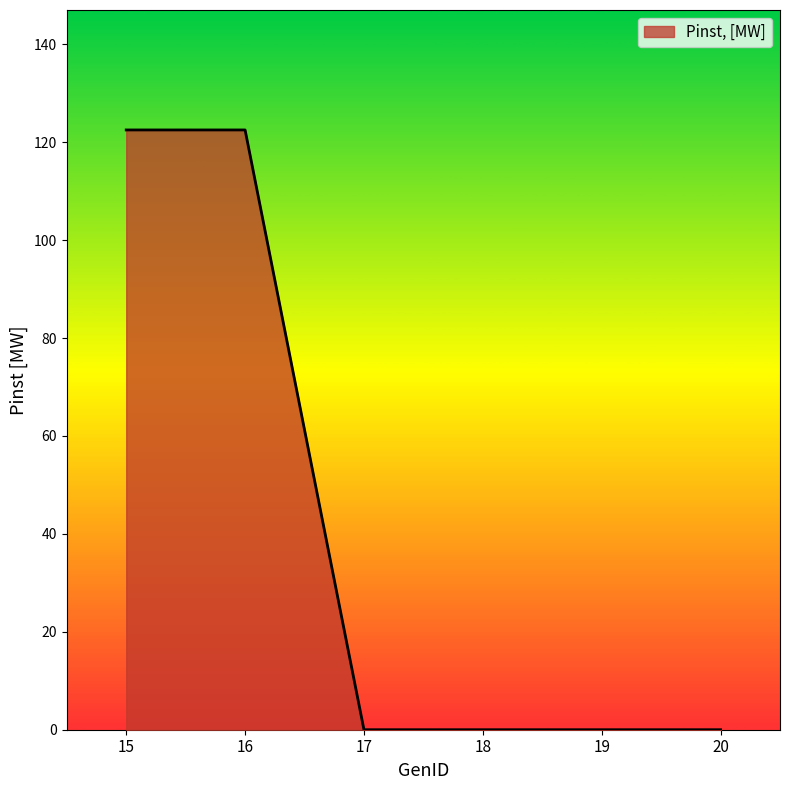

True or false: the data has more than 2 interior local peaks.

False